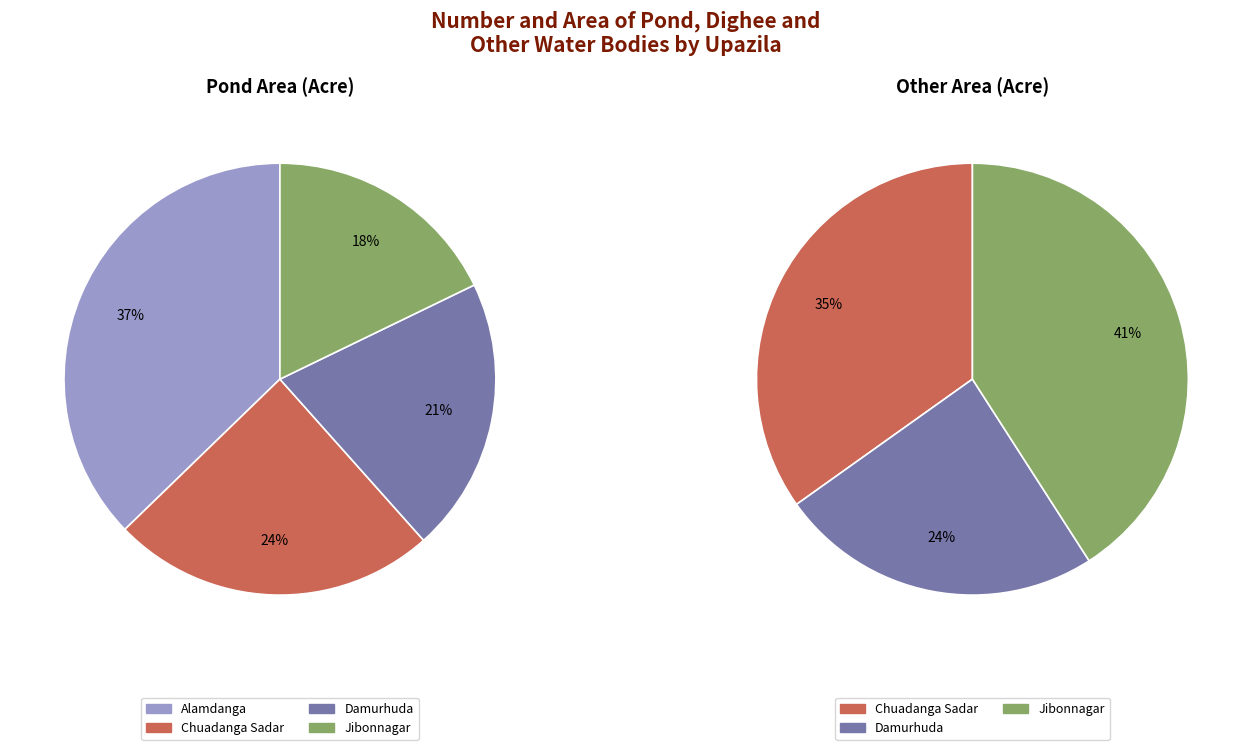

The Damurhuda slice represents 24% of the pie. True or false?

True